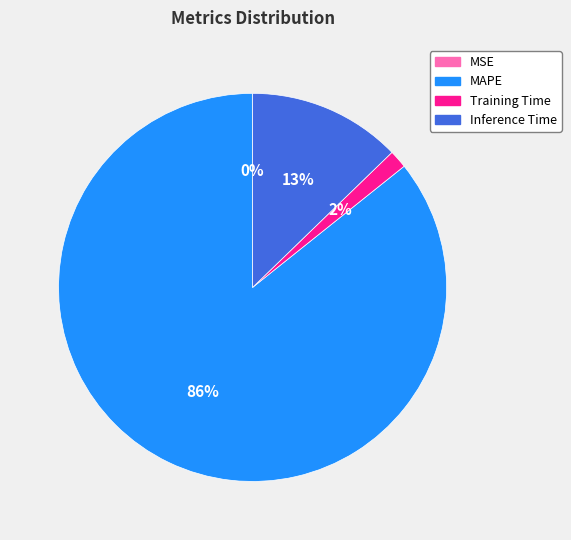

Between Inference Time and Training Time, which is larger?

Inference Time